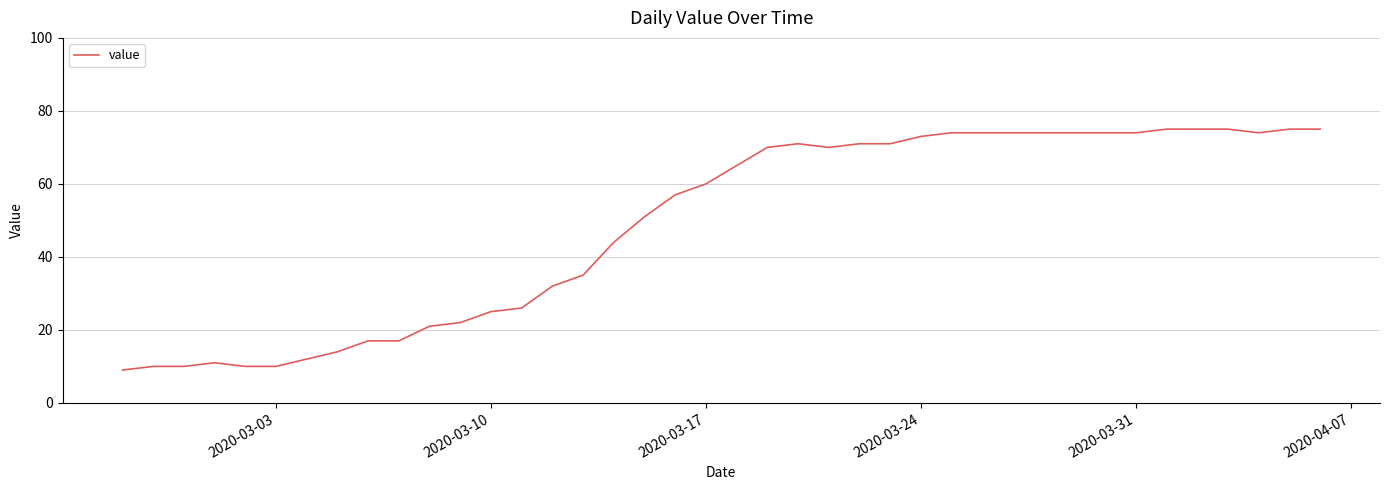

What is the sum of all values?

1951